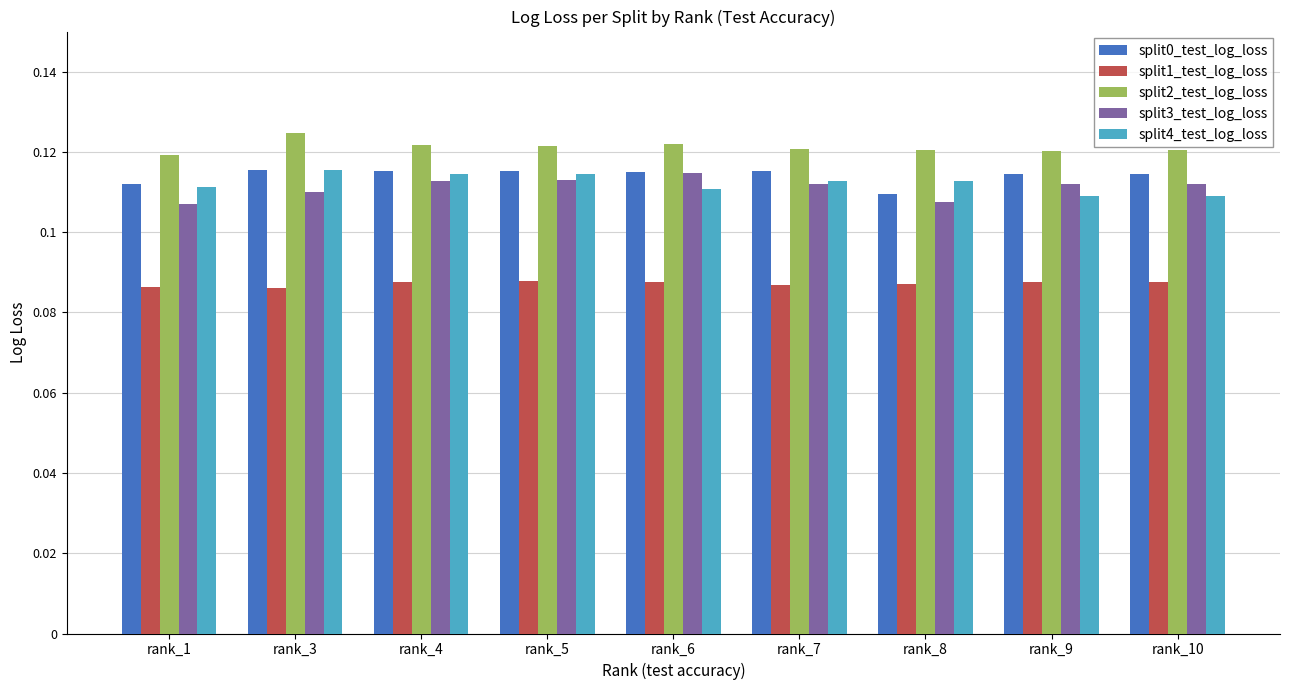

The split3_test_log_loss series shows 0.0 at rank_3. True or false?

False